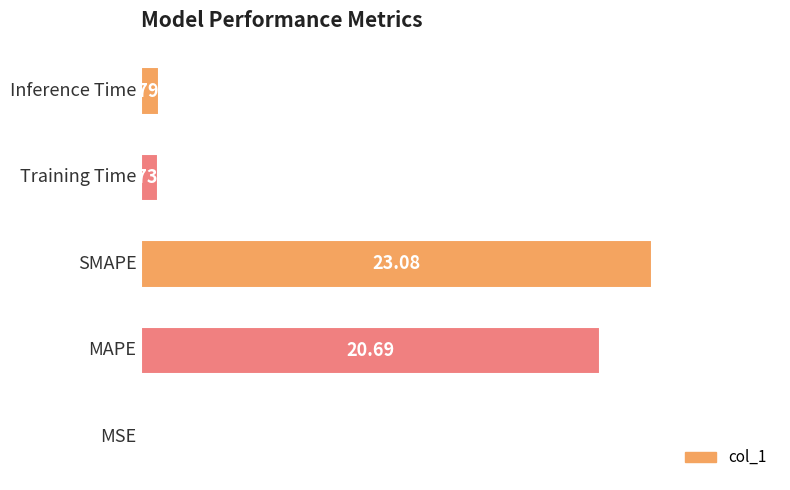

What is the sum of all values?

45.3